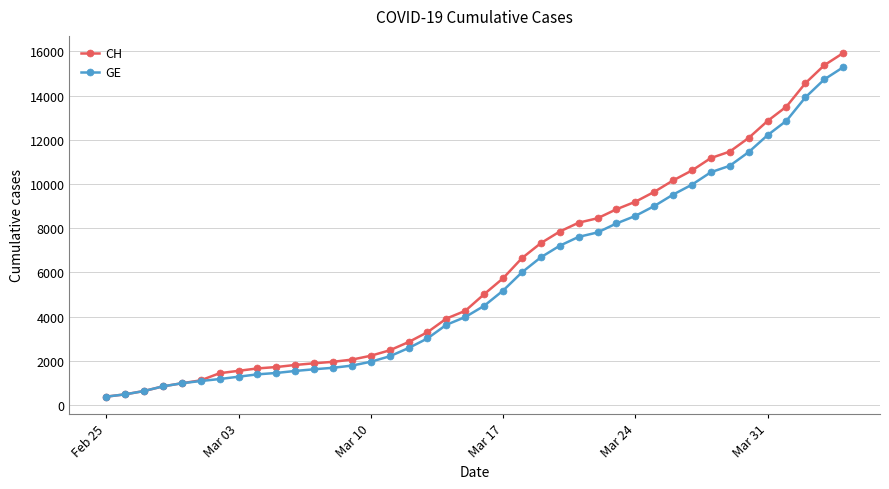

What is the highest value of the GE series?

15284